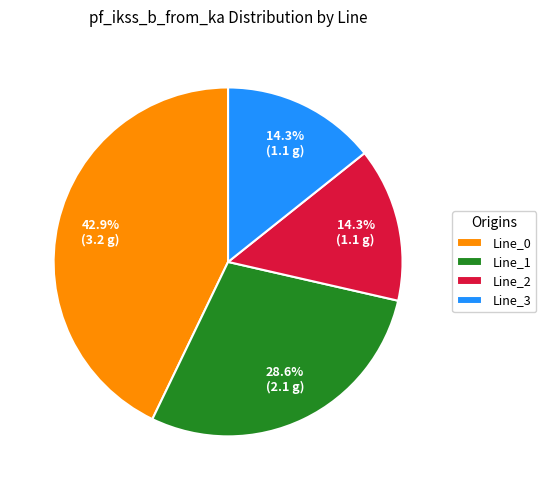

To the nearest percent, what is the difference between the Line_1 and Line_2 slice percentages?

14%